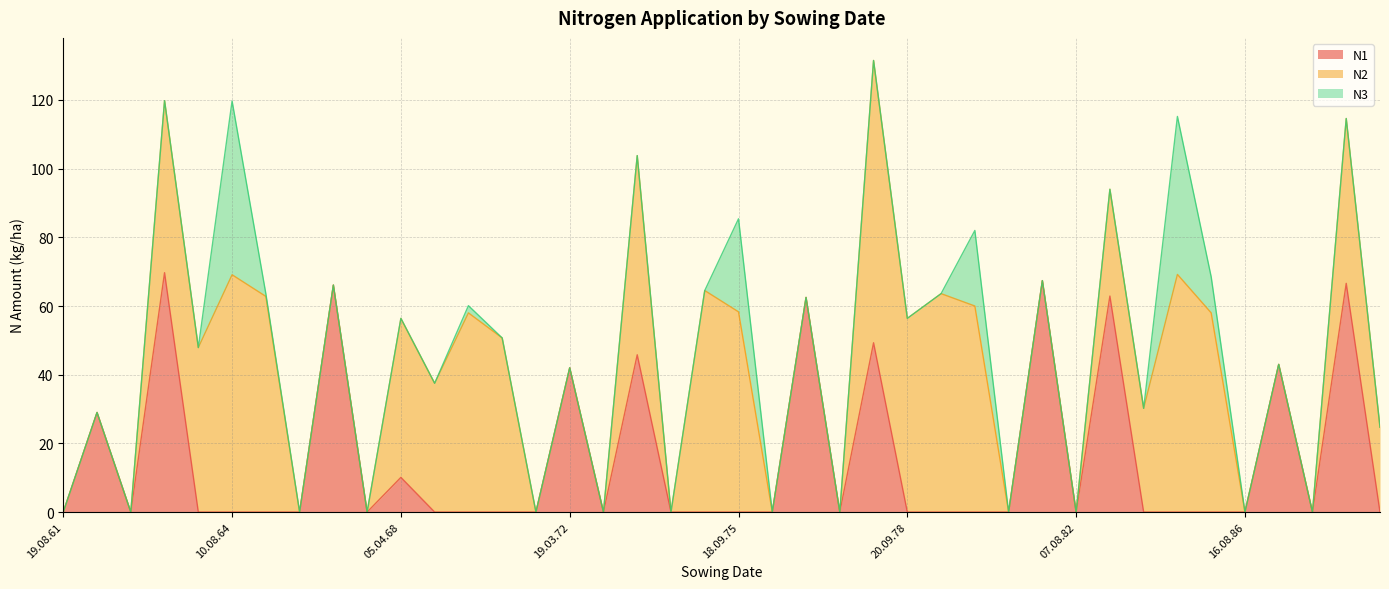

The value of N3 at 18.09.85 is 4.8. True or false?

False